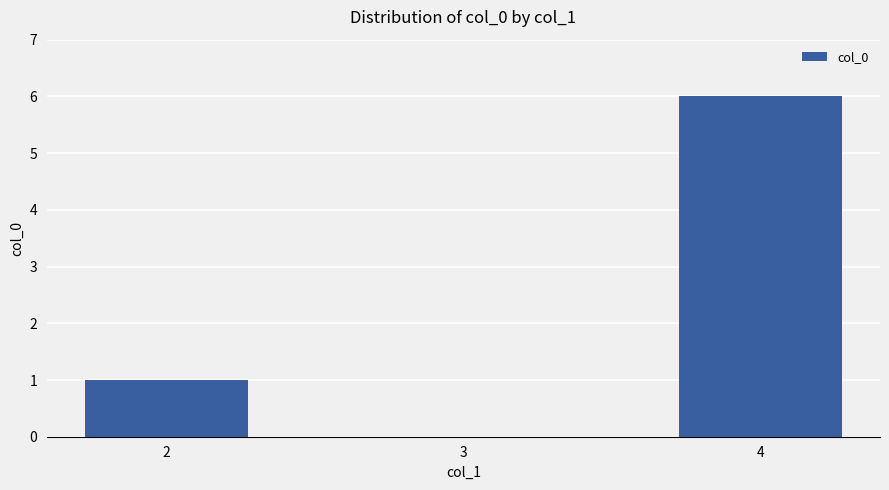

Where is the data nearest to the value 3?

2